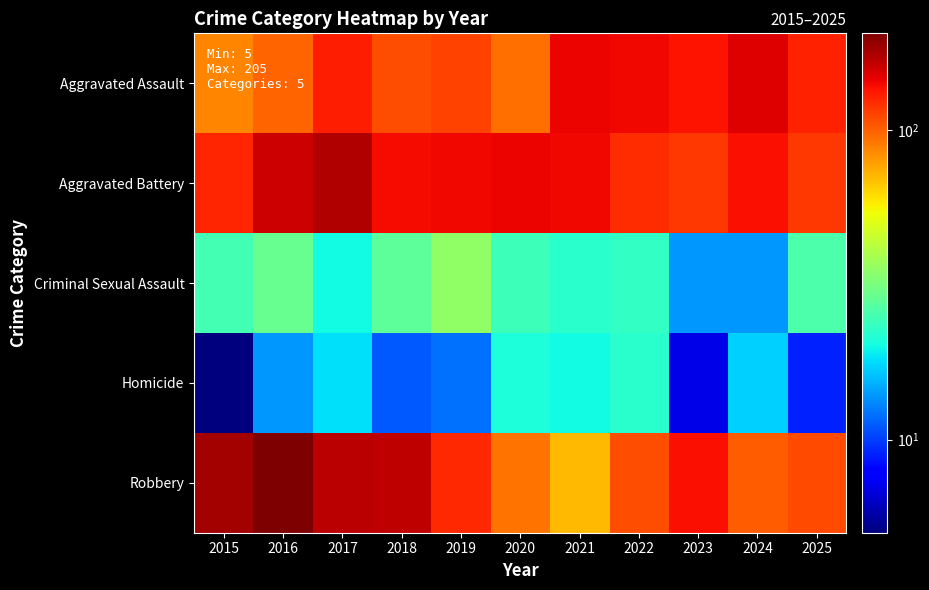

Reading right to left, list all the values displayed in this chart.

Aggravated Assault: 2025=128	2024=151	2023=136	2022=142	2021=144	2020=94	2019=113	2018=108	2017=130	2016=98	2015=87
Aggravated Battery: 2025=117	2024=137	2023=118	2022=122	2021=142	2020=143	2019=142	2018=140	2017=174	2016=158	2015=127
Criminal Sexual Assault: 2025=26	2024=14	2023=14	2022=23	2021=22	2020=24	2019=35	2018=28	2017=20	2016=29	2015=25
Homicide: 2025=9	2024=17	2023=7	2022=22	2021=20	2020=21	2019=12	2018=11	2017=18	2016=14	2015=5
Robbery: 2025=109	2024=102	2023=137	2022=107	2021=71	2020=93	2019=124	2018=167	2017=169	2016=205	2015=180